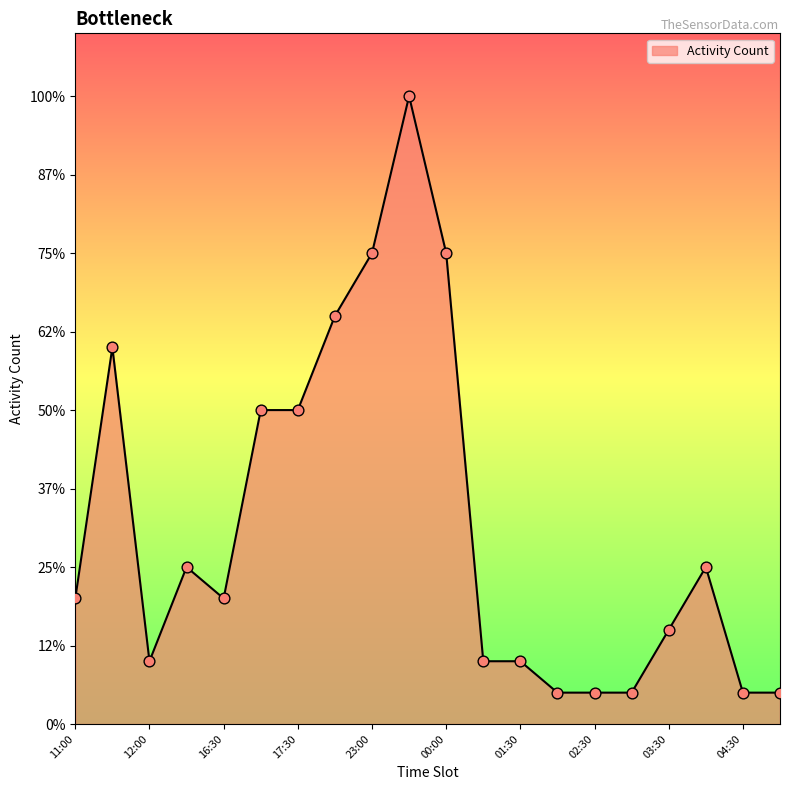

Is this an area chart (filled region under the line)?

Yes